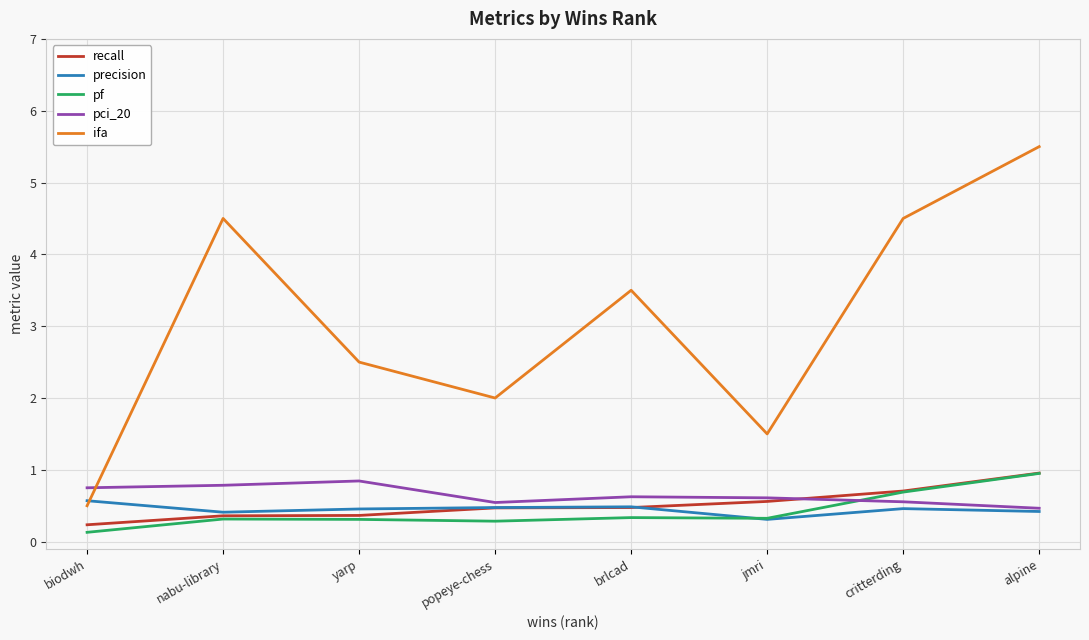

What is the maximum value shown in the chart?

5.5